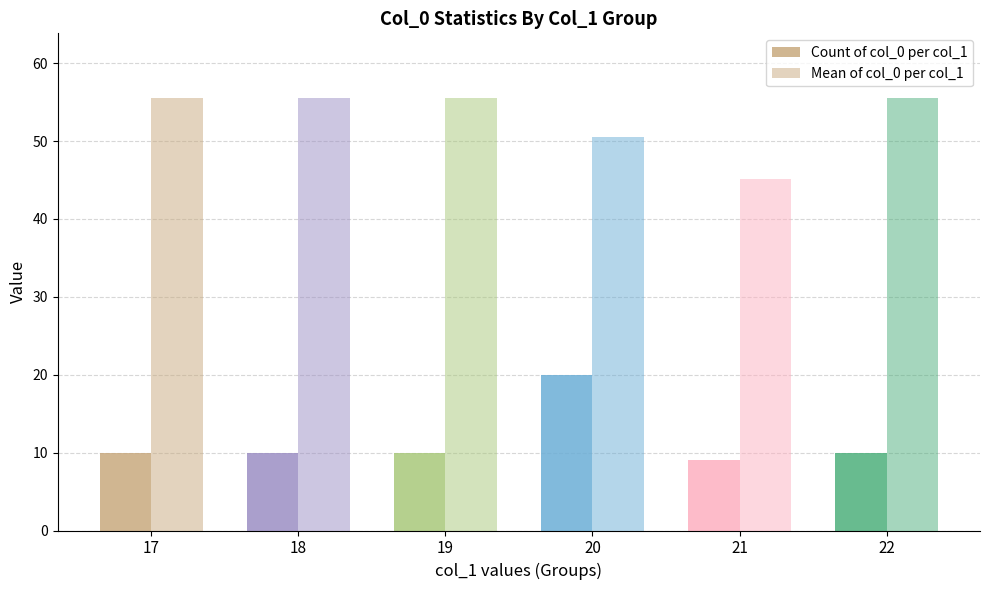

Does the chart contain stacked bars?

No